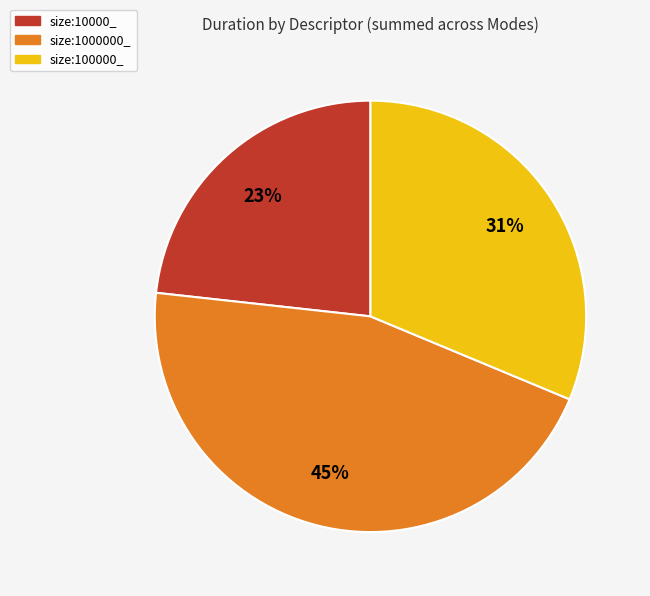

Between size:1000000_ and size:10000_, which is larger?

size:1000000_